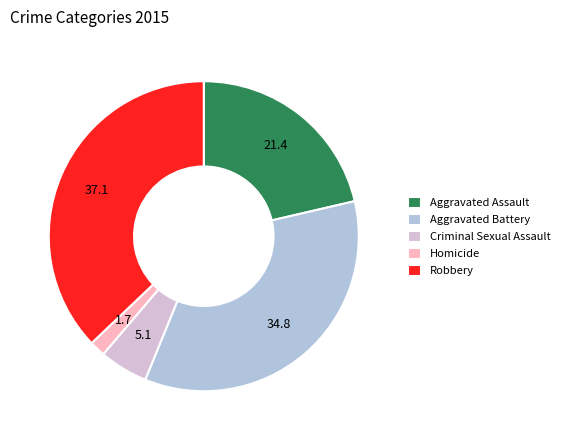

Is the sum of Homicide and Aggravated Battery greater than half?

No